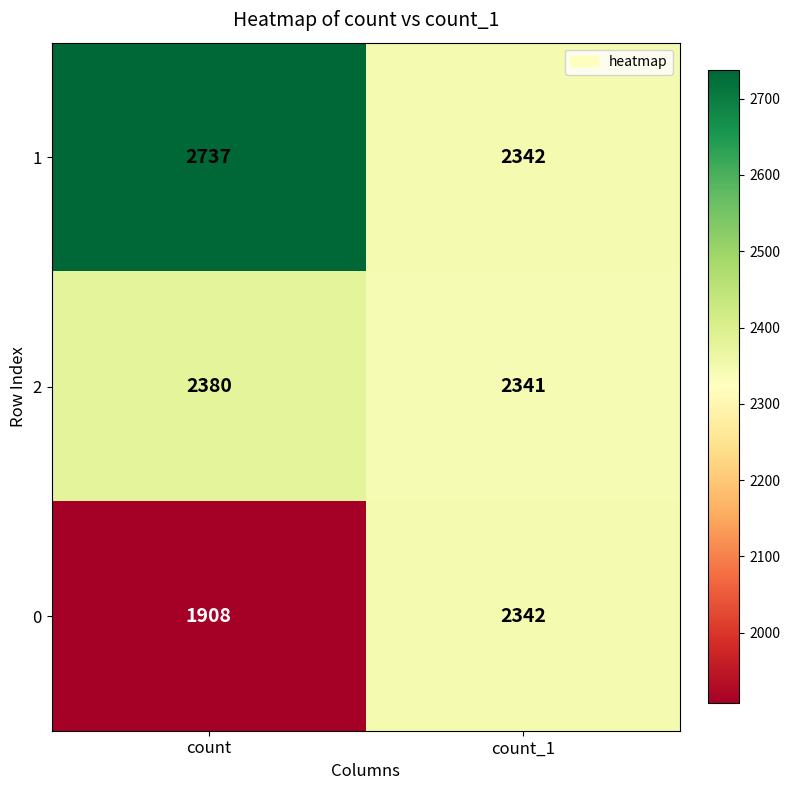

Reading left to right, what are all the values shown in this chart?

1: count=2737	count_1=2342
2: count=2380	count_1=2341
0: count=1908	count_1=2342